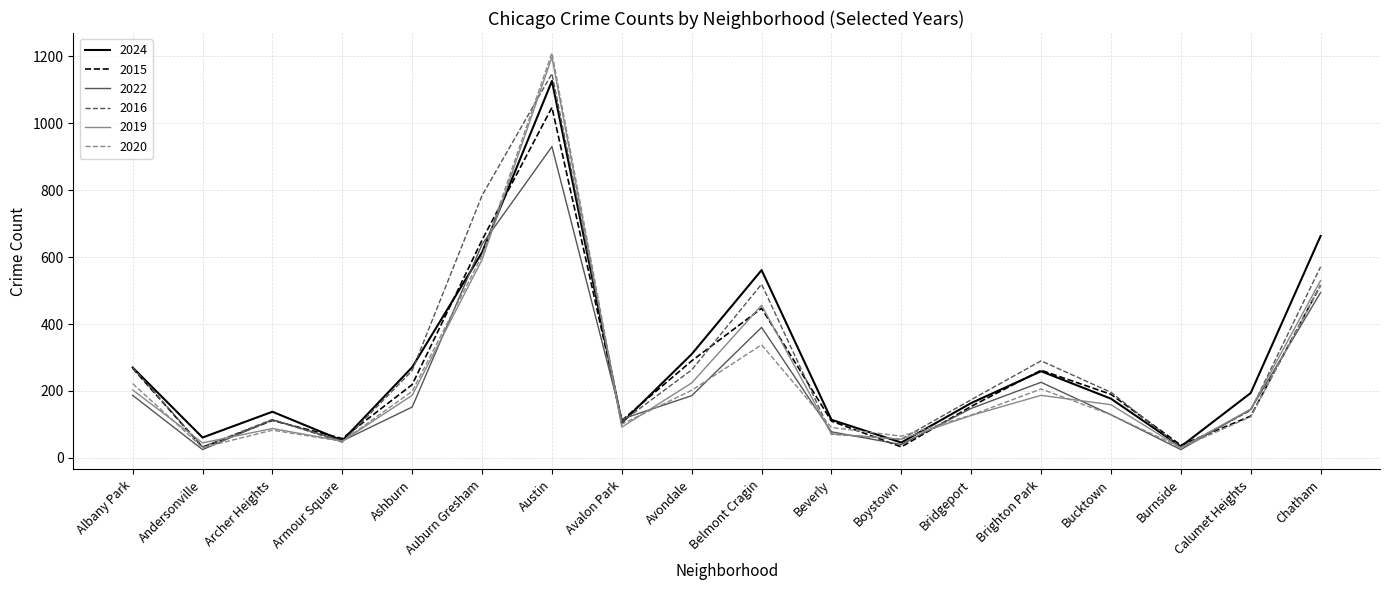

In 2022, how many points are higher than both neighbors (excluding endpoints)?

4